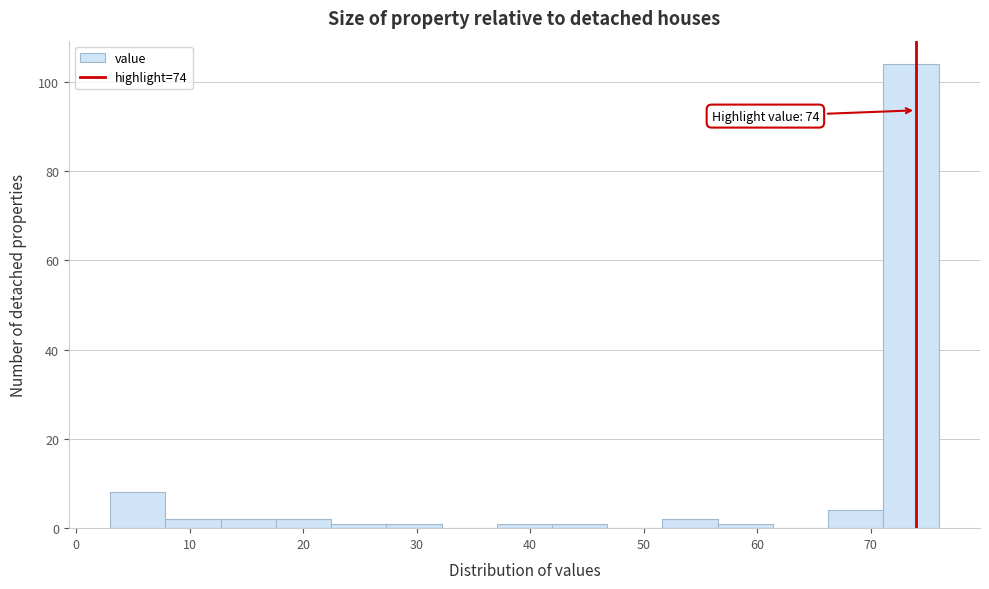

Over which range of the x-axis is the bar tallest?

71 to 76